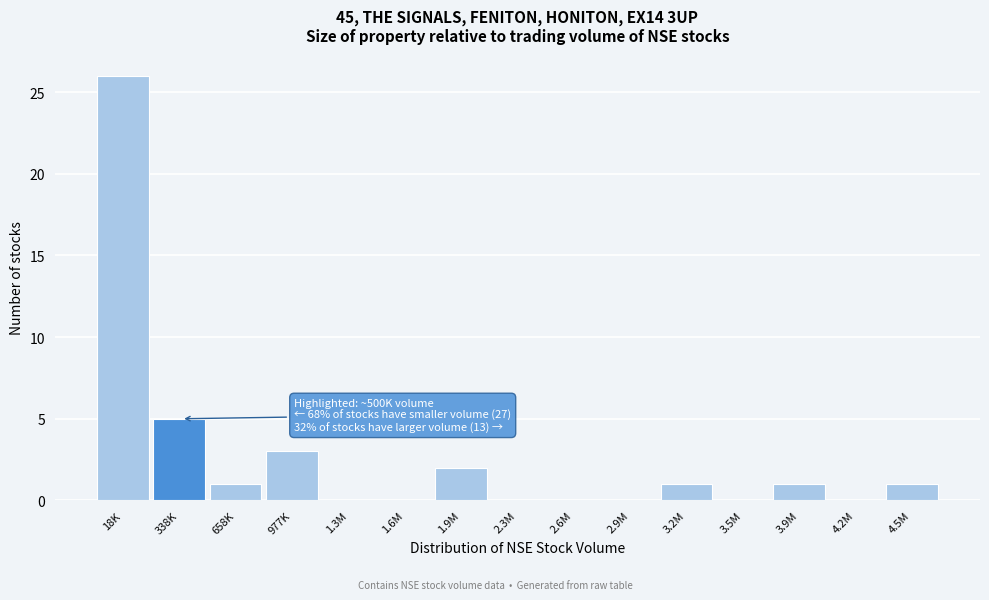

Reading left to right, extract all data points from this chart.

18K=26	338K=5	658K=1	977K=3	1.3M=0	1.6M=0	1.9M=2	2.3M=0	2.6M=0	2.9M=0	3.2M=1	3.5M=0	3.9M=1	4.2M=0	4.5M=1